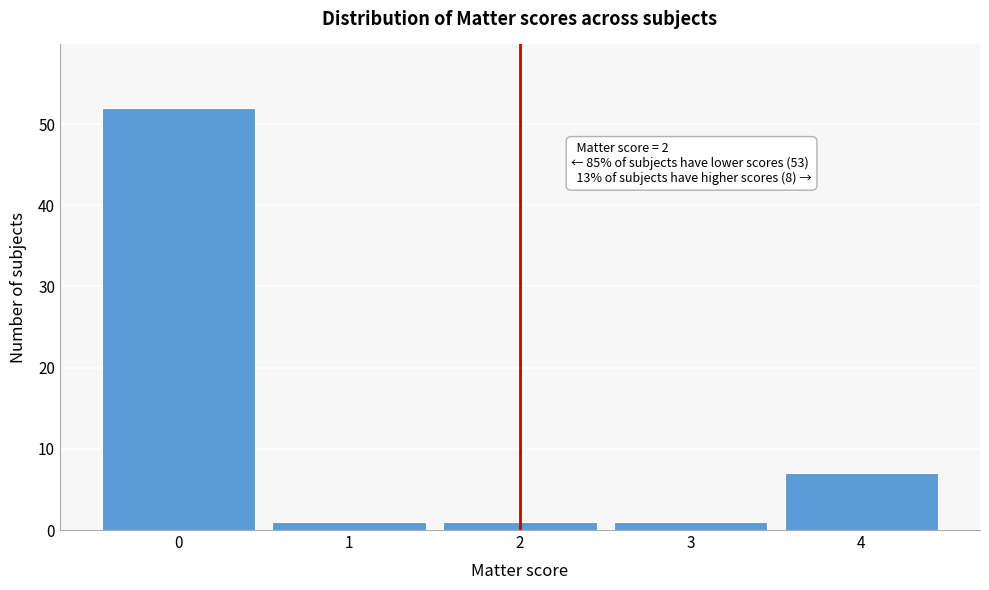

Over which range of the x-axis is the bar tallest?

-0.5 to 0.5